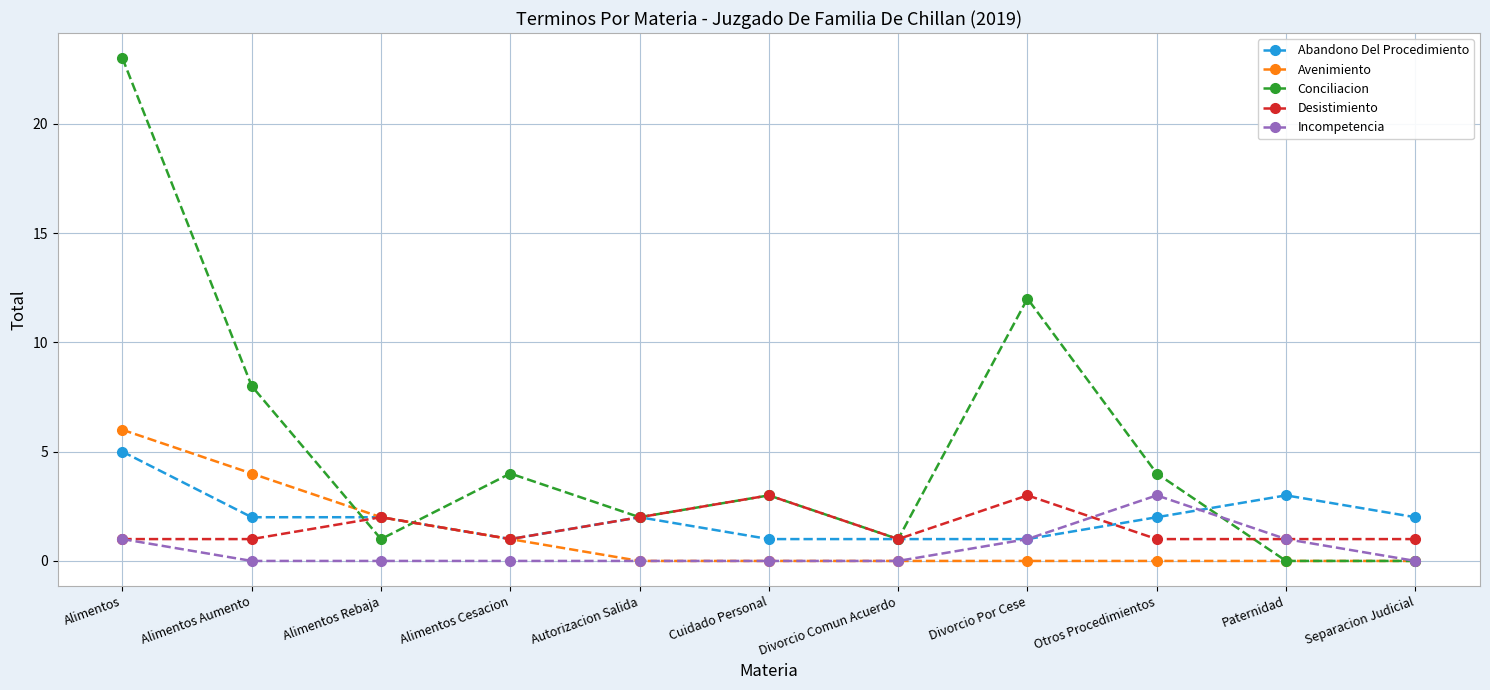

At which category is the sum across all series the highest?

Alimentos